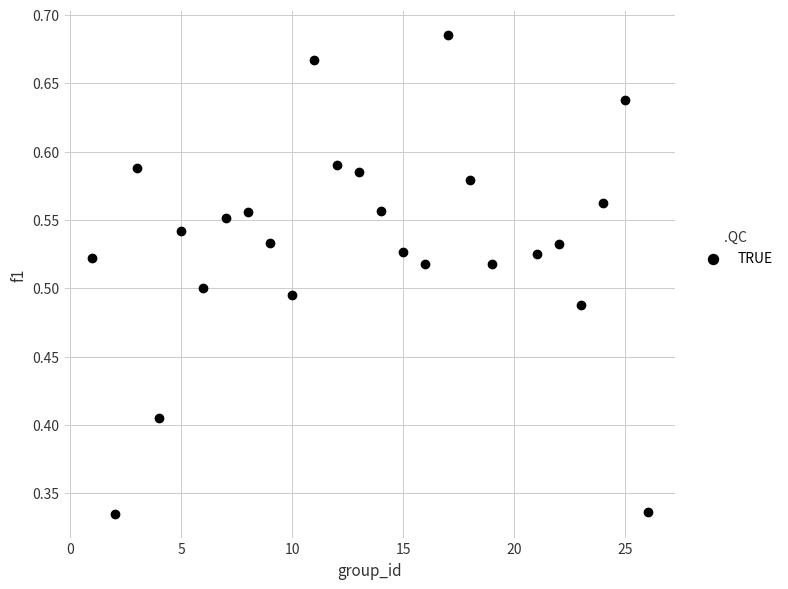

What is the range of X values (max minus min)?

25.0